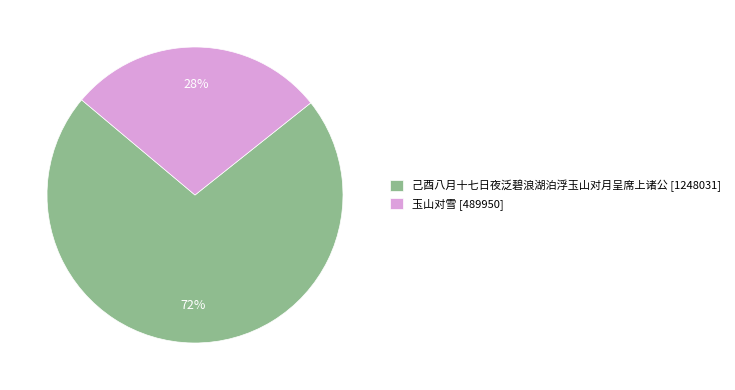

Is the sum of 玉山对雪 [489950] and 己酉八月十七日夜泛碧浪湖泊浮玉山对月呈席上诸公 [1248031] greater than half?

Yes